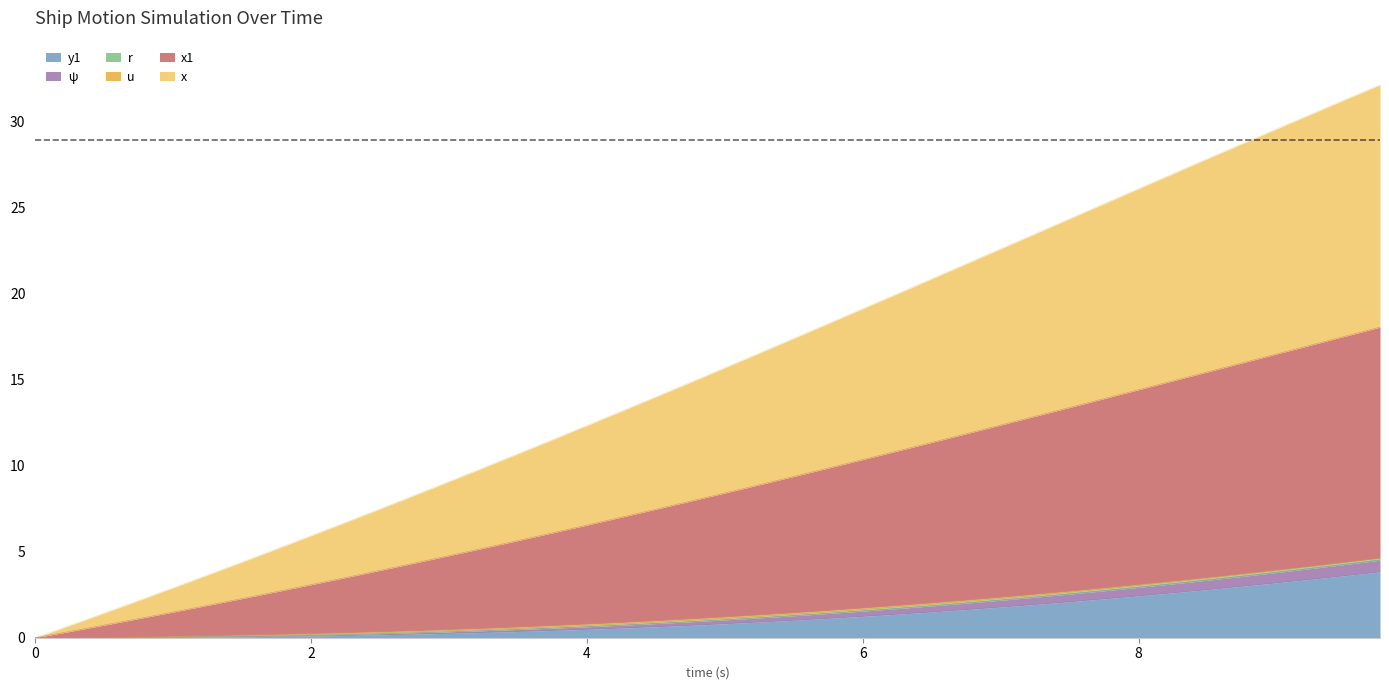

List the labels in order of y1 value, smallest first.

0.0, 0.25, 0.5, 0.75, 1.0, 1.25, 1.5, 1.75, 2.0, 2.25, 2.5, 2.75, 3.0, 3.25, 3.5, 3.75, 4.0, 4.25, 4.5, 4.75, 5.0, 5.25, 5.5, 5.75, 6.0, 6.25, 6.5, 6.75, 7.0, 7.25, 7.5, 7.75, 8.0, 8.25, 8.5, 8.75, 9.0, 9.25, 9.5, 9.75